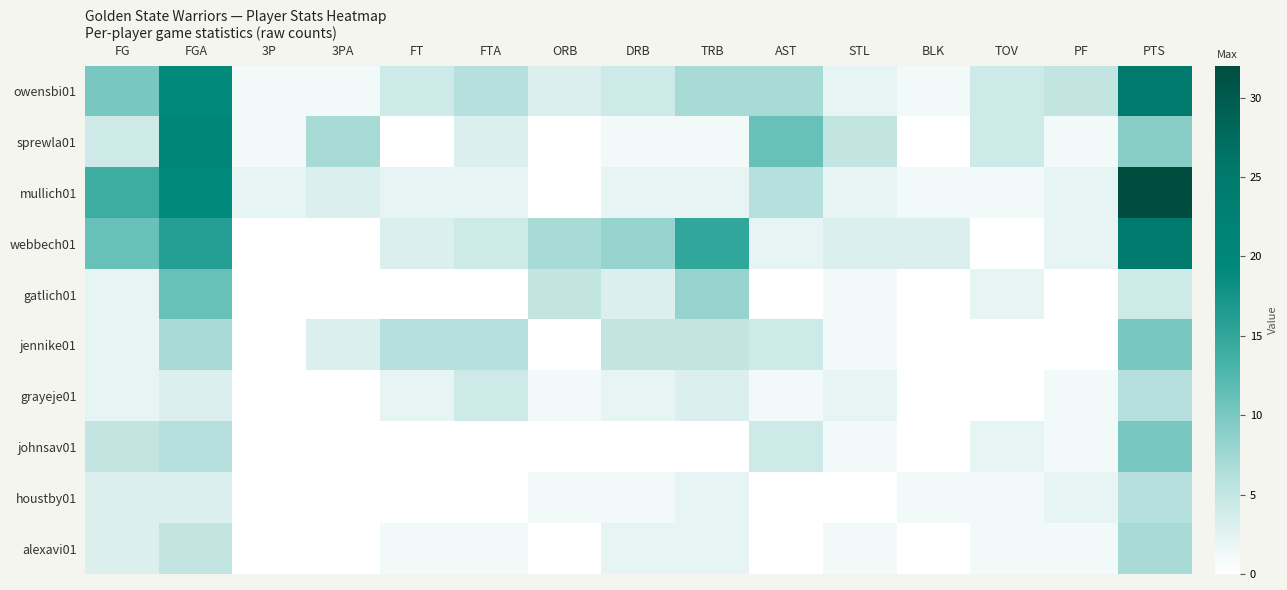

What is the total value across all series at BLK?

6